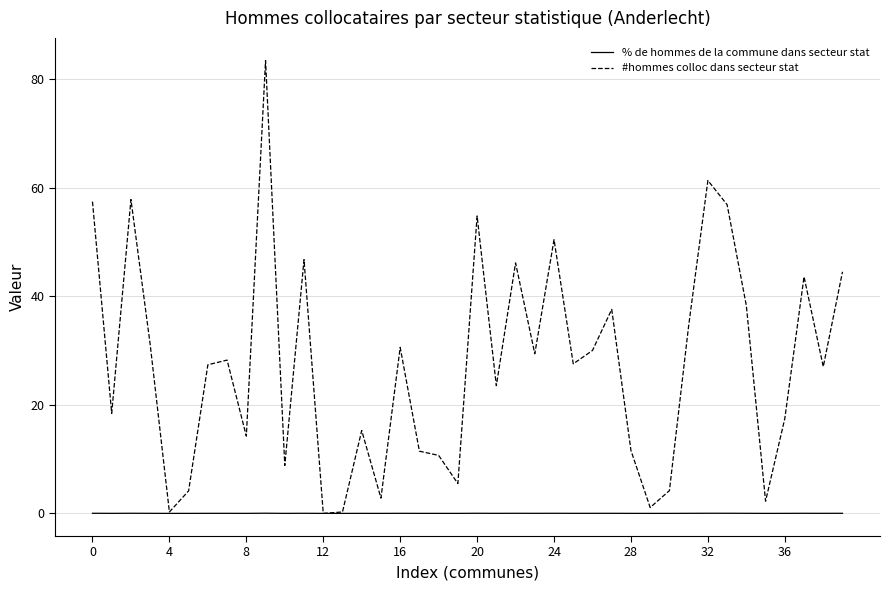

True or false: % de hommes de la commune dans secteur stat has more than 1 points higher than both neighbors.

True